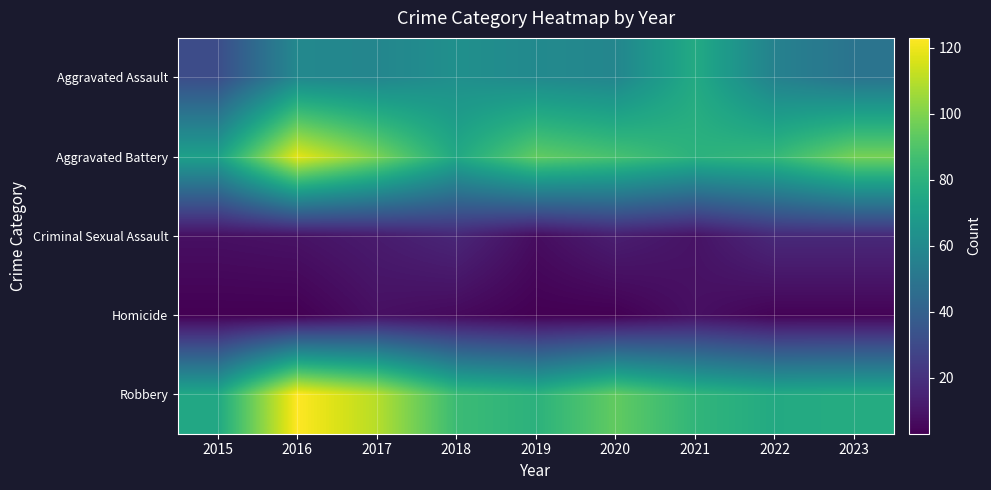

Reading left to right, extract all data points from this chart.

Aggravated Assault: 2015=31	2016=59	2017=58	2018=63	2019=60	2020=58	2021=76	2022=56	2023=49
Aggravated Battery: 2015=71	2016=118	2017=99	2018=75	2019=94	2020=88	2021=80	2022=83	2023=98
Criminal Sexual Assault: 2015=8	2016=9	2017=12	2018=16	2019=7	2020=13	2021=9	2022=17	2023=17
Homicide: 2015=3	2016=3	2017=8	2018=6	2019=3	2020=3	2021=8	2022=4	2023=4
Robbery: 2015=75	2016=123	2017=110	2018=85	2019=80	2020=94	2021=82	2022=76	2023=77